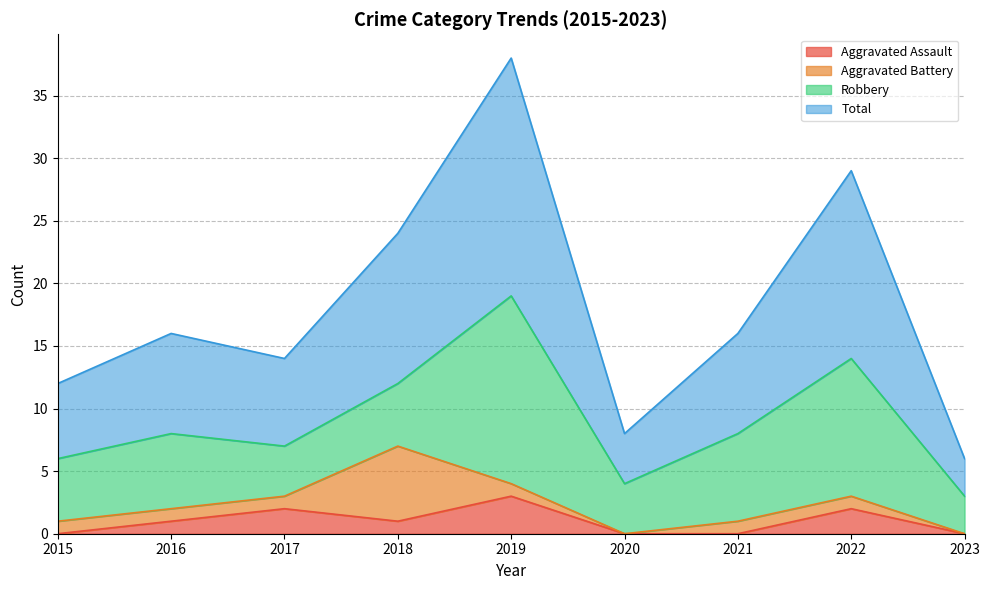

True or false: Total has more than 2 interior local peaks.

True